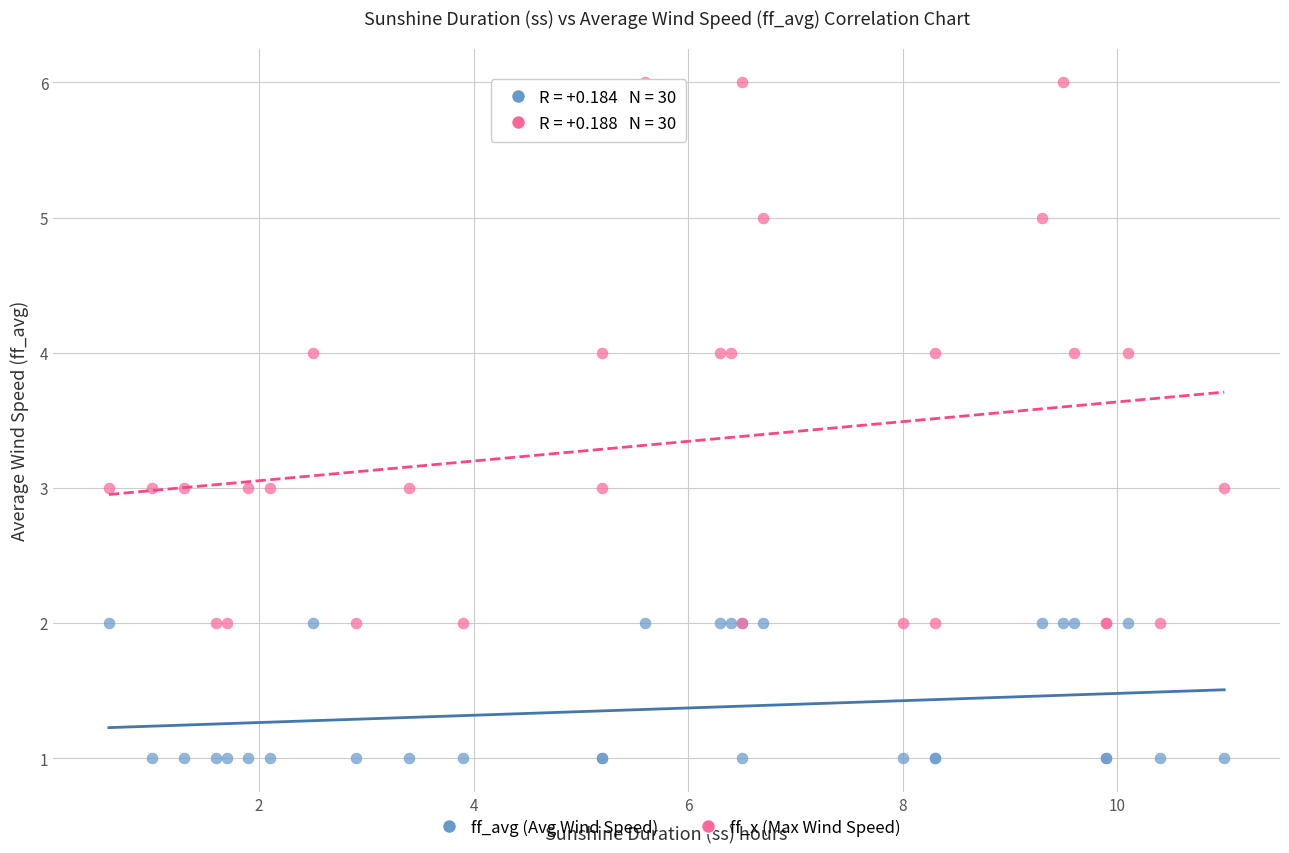

Which series reaches the minimum Y coordinate?

ff_avg (Avg Wind Speed)